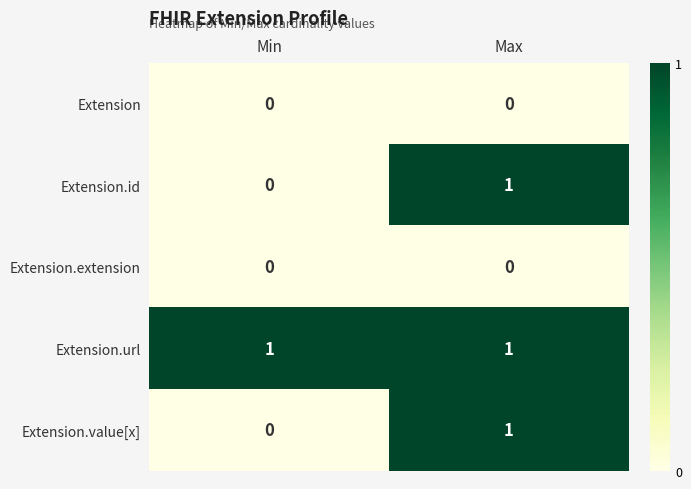

Reading right to left, list all the values displayed in this chart.

Extension: Max=0	Min=0
Extension.id: Max=1	Min=0
Extension.extension: Max=0	Min=0
Extension.url: Max=1	Min=1
Extension.value[x]: Max=1	Min=0